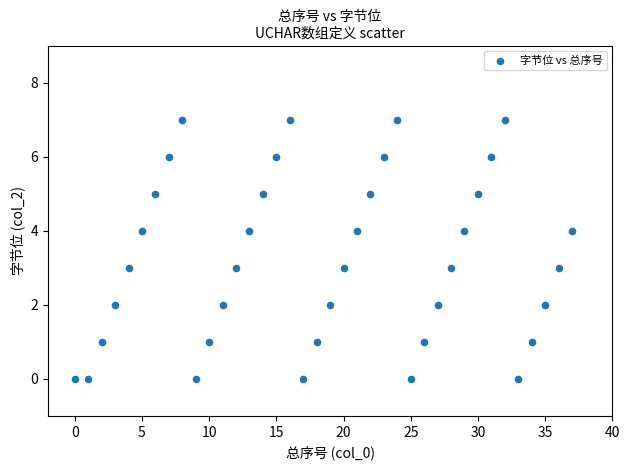

What is the range of Y values (max minus min)?

7